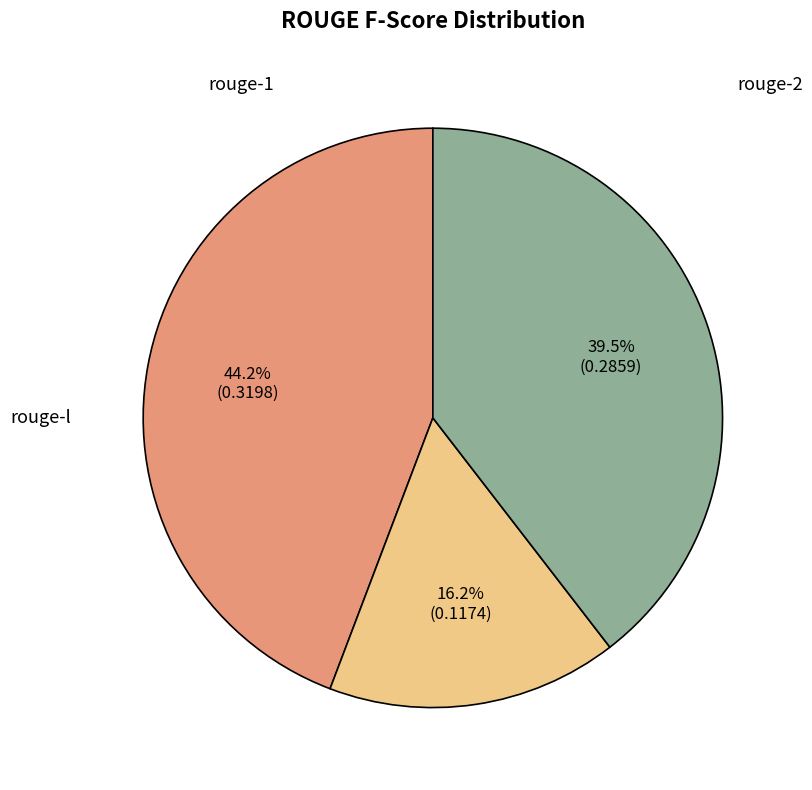

Is the sum of rouge-l and rouge-1 greater than half?

Yes